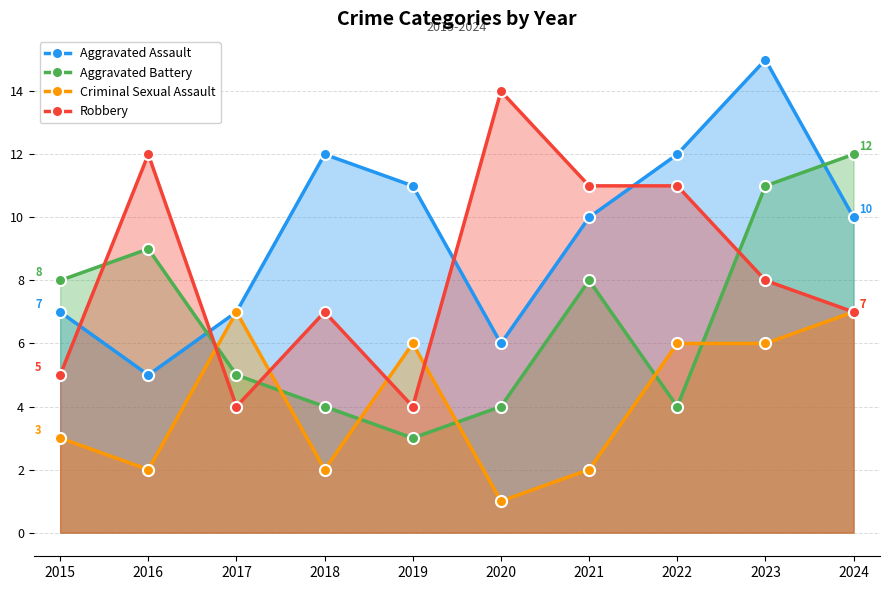

True or false: Criminal Sexual Assault has more than 1 interior local peaks.

True